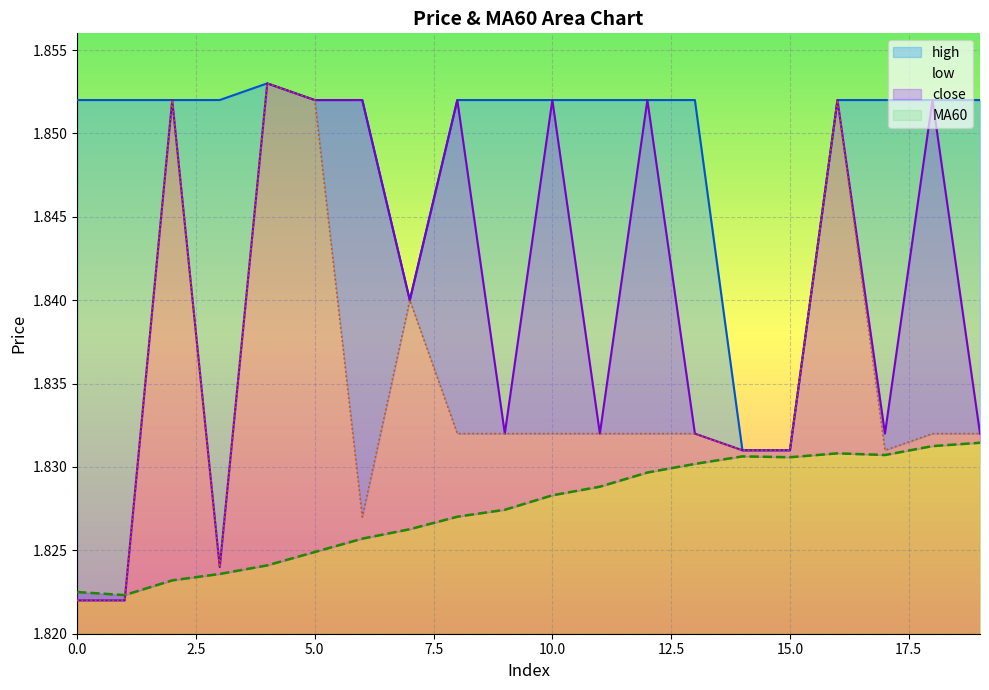

True or false: MA60 and high cross at least once.

False